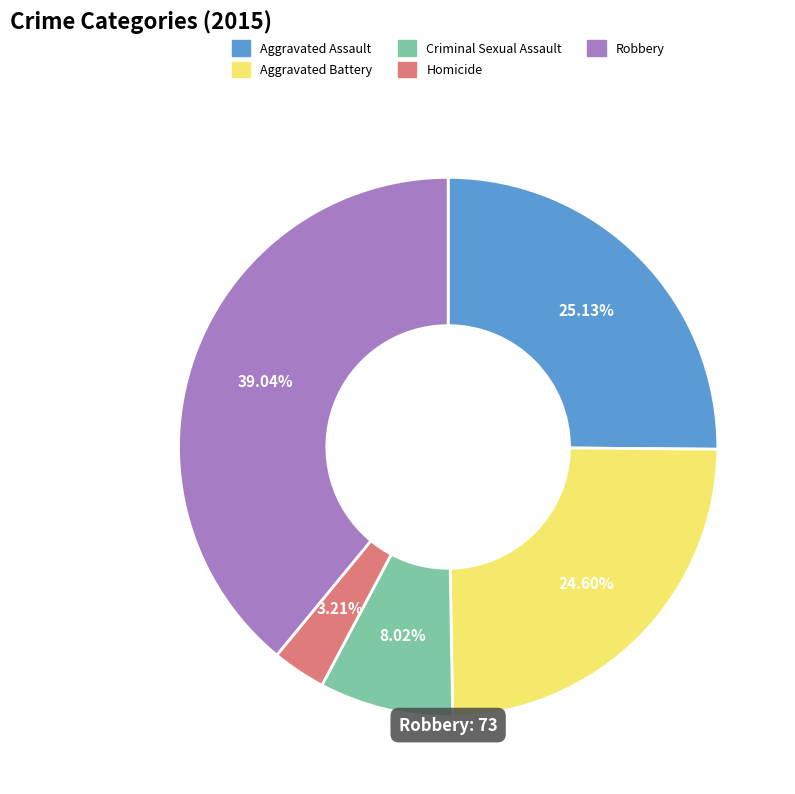

Is it true that Criminal Sexual Assault is 8% of the pie?

True